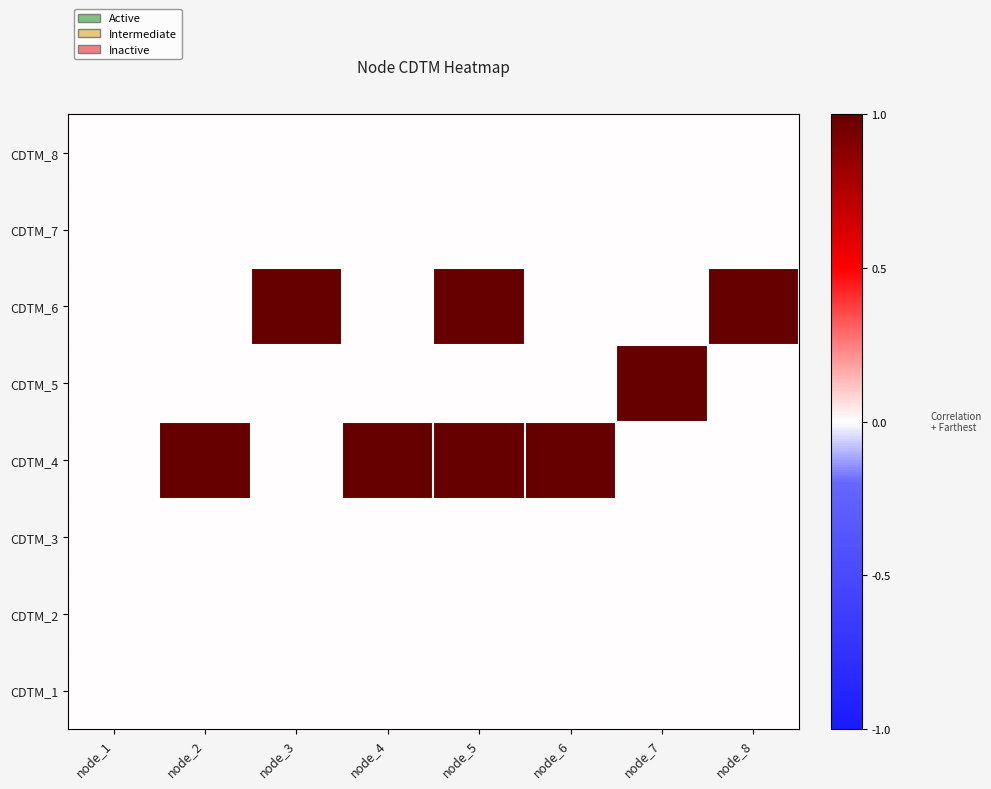

What is the difference between the highest and lowest values at node_6?

1